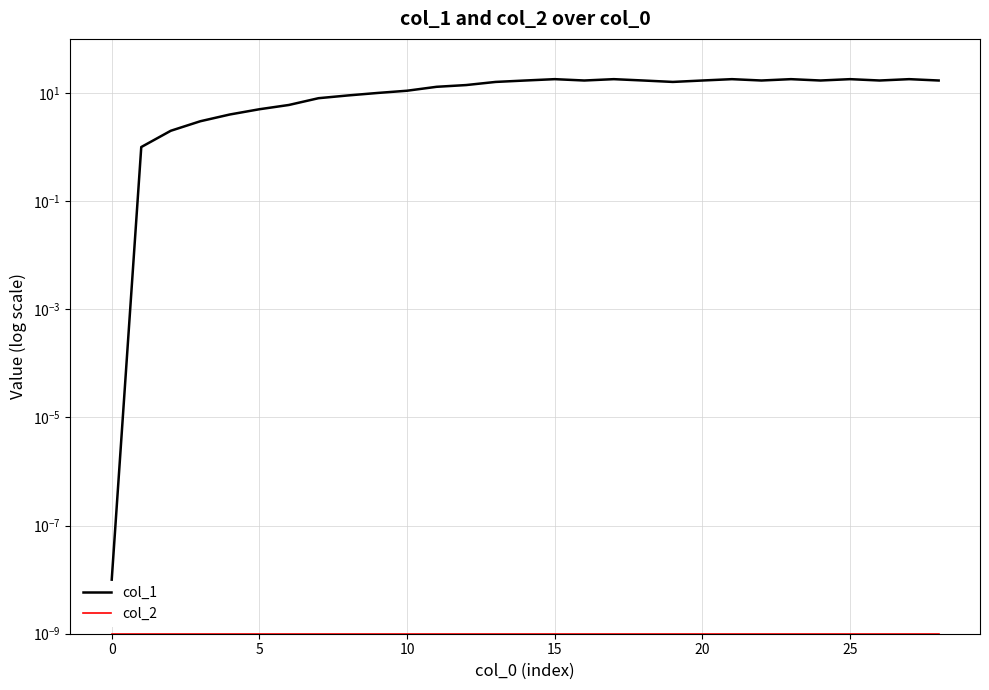

Is it true that col_1 equals 7.6 at 5?

False